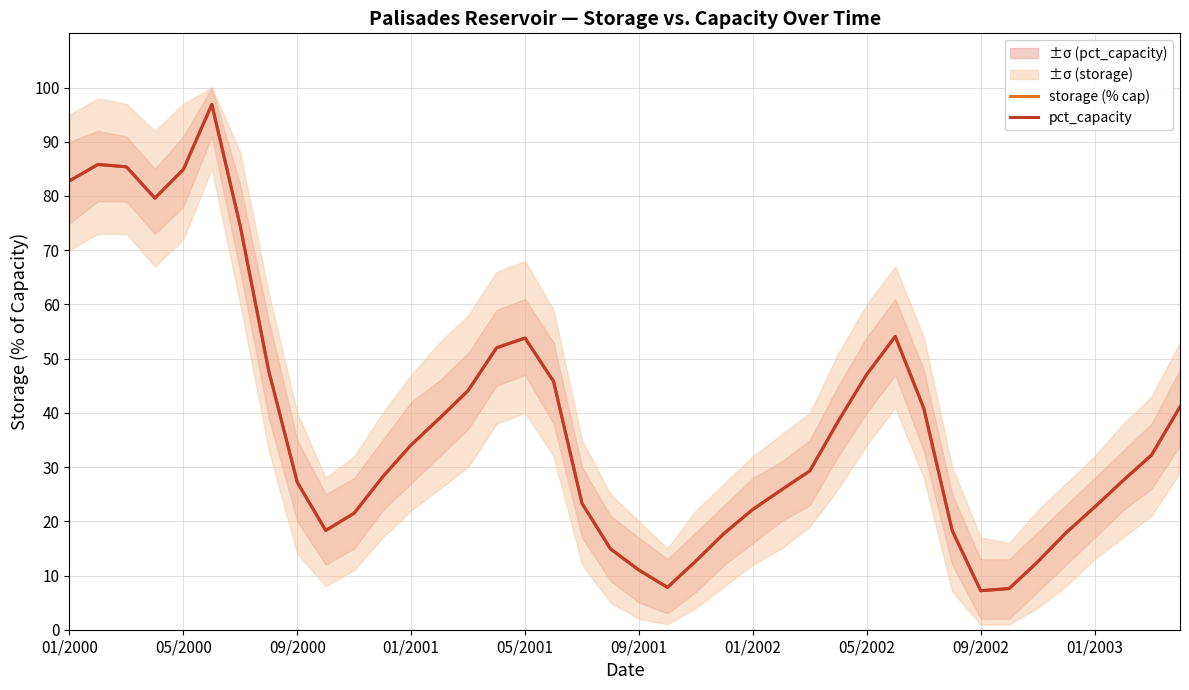

What value does the pct_capacity series have at 27?

38.5